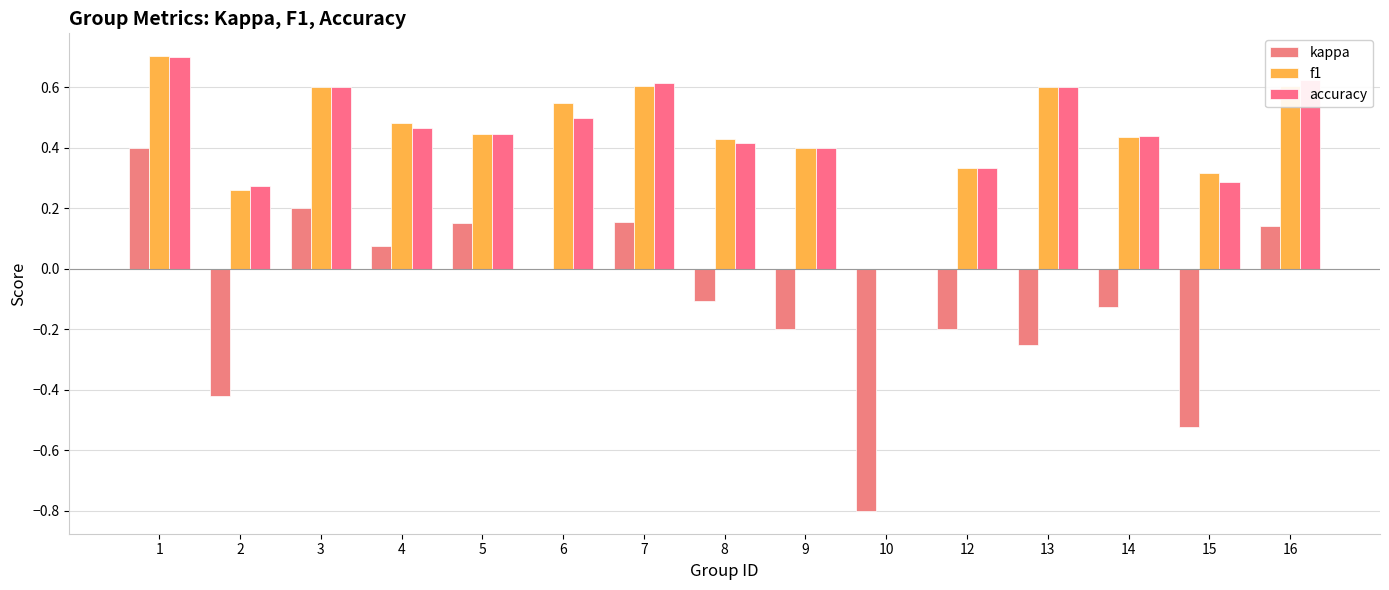

Is it true that accuracy equals 0.3 at 5?

False